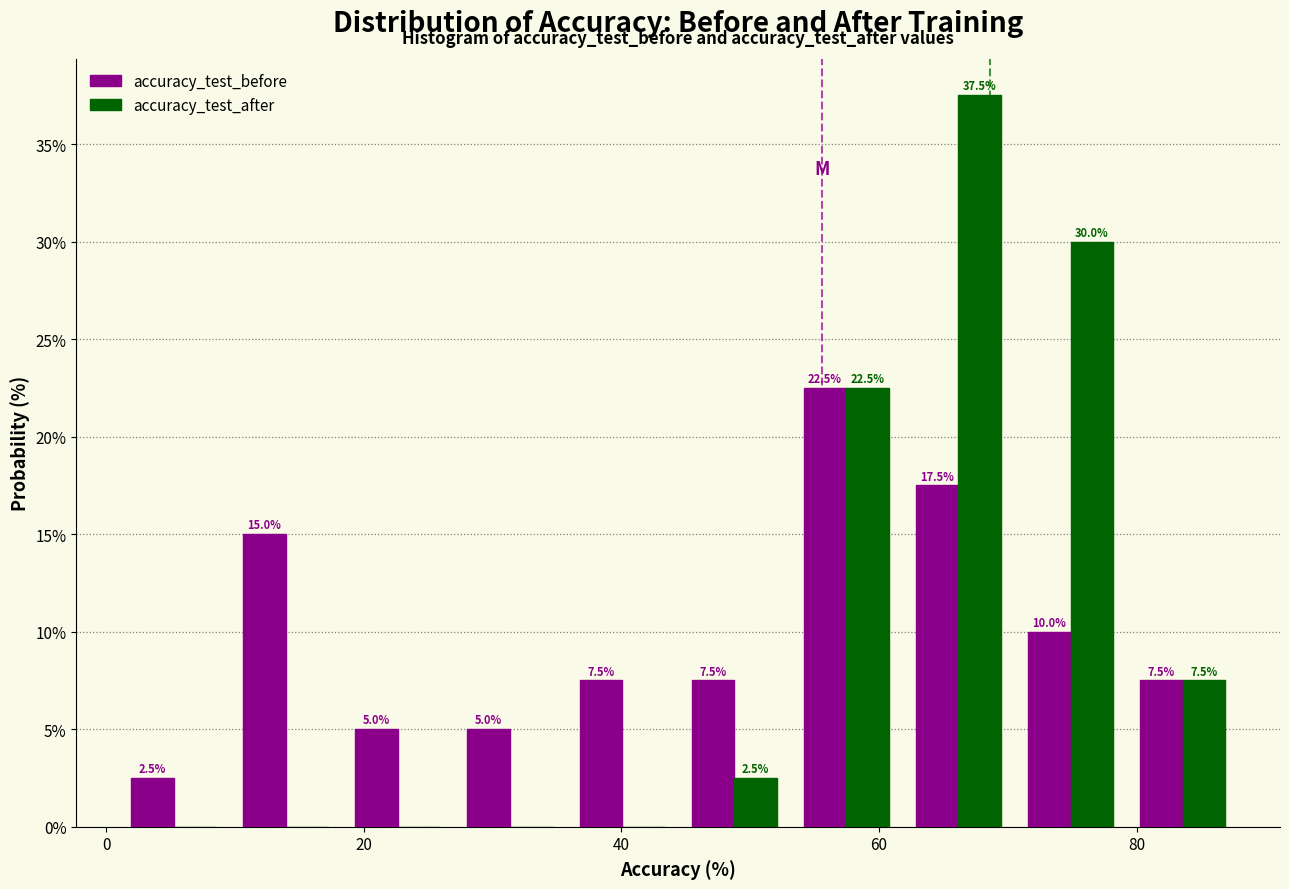

In the accuracy_test_before series, which range on the x-axis has the tallest bar?

54 to 62